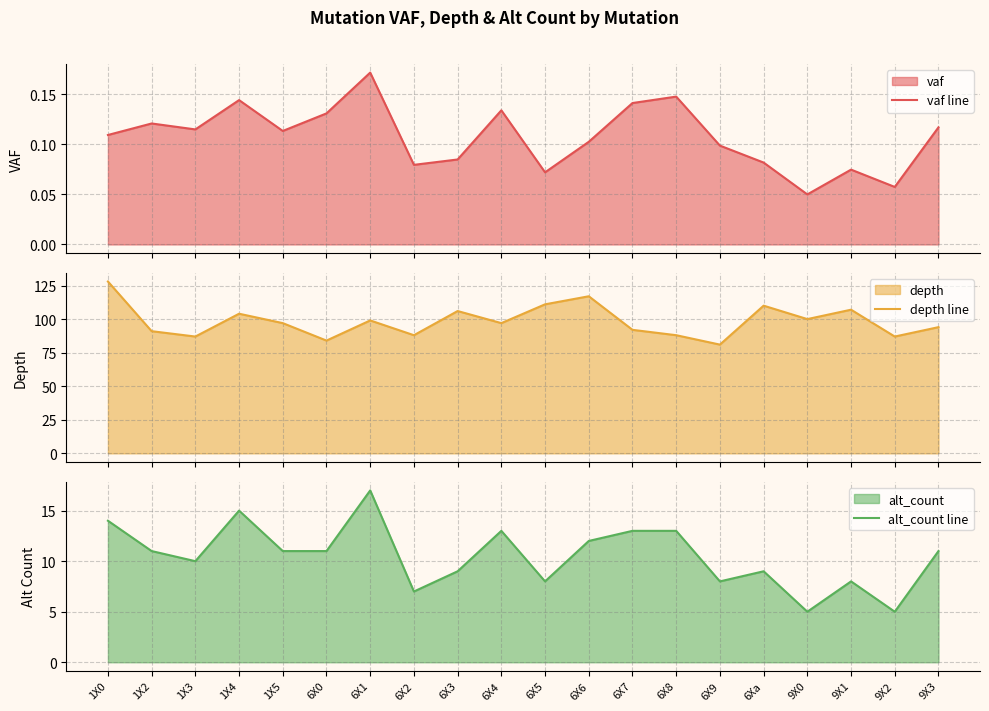

What is the difference between the alt_count line values at 6X9 and 6X4?

5